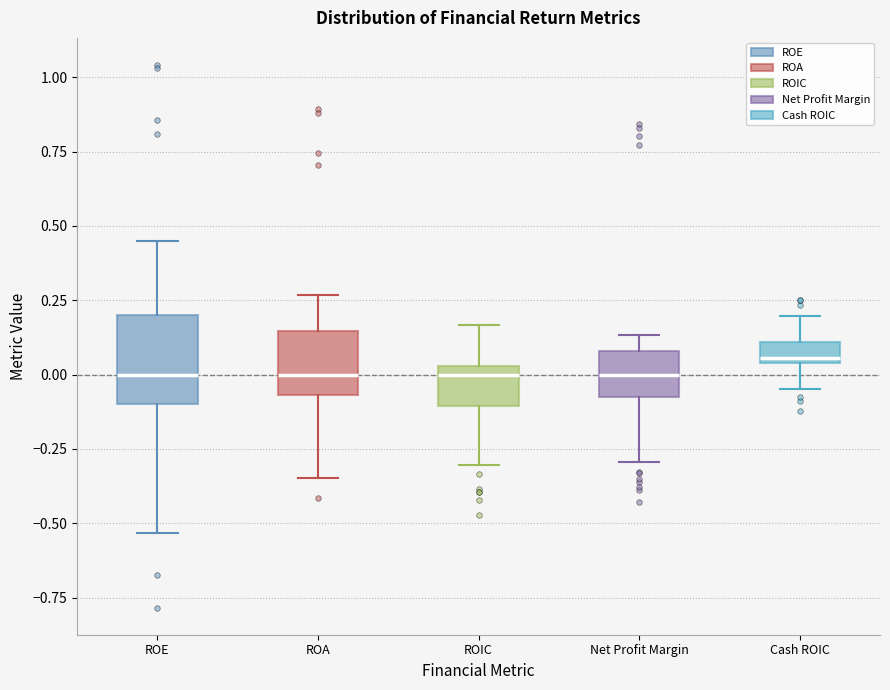

Where is the lower edge of the box for Cash ROIC on the y-axis? The values are not printed on the chart, so give them approximately, as read against the axis.

0.05